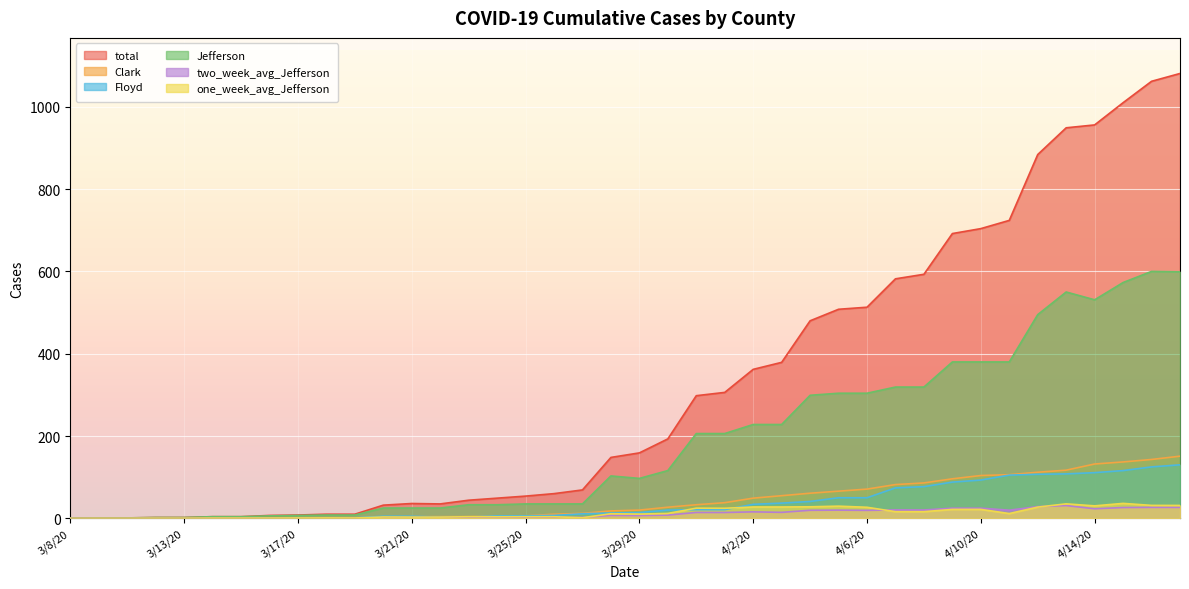

Reading right to left, list all the values displayed in this chart.

total: 4/17/20=1081.0	4/16/20=1062.0	4/15/20=1010.0	4/14/20=956.0	4/13/20=949.0	4/12/20=884.0	4/11/20=724.0	4/10/20=704.0	4/9/20=692.0	4/8/20=593.0	4/7/20=582.0	4/6/20=513.0	4/5/20=508.0	4/4/20=480.0	4/3/20=379.0	4/2/20=362.0	4/1/20=306.0	3/31/20=298.0	3/30/20=193.0	3/29/20=159.0	3/28/20=148.0	3/27/20=69.0	3/26/20=60.0	3/25/20=54.0	3/24/20=49.0	3/23/20=44.0	3/22/20=35.0	3/21/20=36.0	3/20/20=32.0	3/19/20=10.0	3/18/20=10.0	3/17/20=8.0	3/16/20=7.0	3/15/20=4.0	3/14/20=4.0	3/13/20=2.0	3/12/20=2.0	3/11/20=1.0	3/9/20=1.0	3/8/20=0.0
Clark: 4/17/20=151.0	4/16/20=143.0	4/15/20=137.0	4/14/20=132.0	4/13/20=117.0	4/12/20=112.0	4/11/20=106.0	4/10/20=104.0	4/9/20=96.0	4/8/20=86.0	4/7/20=82.0	4/6/20=71.0	4/5/20=66.0	4/4/20=61.0	4/3/20=55.0	4/2/20=49.0	4/1/20=38.0	3/31/20=33.0	3/30/20=27.0	3/29/20=20.0	3/28/20=18.0	3/27/20=12.0	3/26/20=10.0	3/25/20=6.0	3/24/20=5.0	3/23/20=4.0	3/22/20=4.0	3/21/20=4.0	3/20/20=1.0	3/19/20=1.0	3/18/20=1.0	3/17/20=0.0	3/16/20=0.0	3/15/20=0.0	3/14/20=0.0	3/13/20=0.0	3/12/20=0.0	3/11/20=0.0	3/9/20=0.0	3/8/20=0.0
Floyd: 4/17/20=130.0	4/16/20=125.0	4/15/20=116.0	4/14/20=111.0	4/13/20=108.0	4/12/20=107.0	4/11/20=105.0	4/10/20=93.0	4/9/20=88.0	4/8/20=77.0	4/7/20=74.0	4/6/20=50.0	4/5/20=50.0	4/4/20=41.0	4/3/20=37.0	4/2/20=34.0	4/1/20=21.0	3/31/20=21.0	3/30/20=20.0	3/29/20=14.0	3/28/20=13.0	3/27/20=11.0	3/26/20=7.0	3/25/20=6.0	3/24/20=6.0	3/23/20=3.0	3/22/20=3.0	3/21/20=5.0	3/20/20=5.0	3/19/20=1.0	3/18/20=1.0	3/17/20=1.0	3/16/20=1.0	3/15/20=0.0	3/14/20=0.0	3/13/20=0.0	3/12/20=0.0	3/11/20=0.0	3/9/20=0.0	3/8/20=0.0
Jefferson: 4/17/20=599.0	4/16/20=600.0	4/15/20=573.0	4/14/20=531.0	4/13/20=550.0	4/12/20=495.0	4/11/20=380.0	4/10/20=380.0	4/9/20=380.0	4/8/20=319.0	4/7/20=319.0	4/6/20=304.0	4/5/20=304.0	4/4/20=299.0	4/3/20=228.0	4/2/20=228.0	4/1/20=206.0	3/31/20=206.0	3/30/20=116.0	3/29/20=97.0	3/28/20=103.0	3/27/20=35.0	3/26/20=35.0	3/25/20=35.0	3/24/20=33.0	3/23/20=33.0	3/22/20=25.0	3/21/20=25.0	3/20/20=25.0	3/19/20=8.0	3/18/20=8.0	3/17/20=7.0	3/16/20=6.0	3/15/20=4.0	3/14/20=4.0	3/13/20=2.0	3/12/20=2.0	3/11/20=1.0	3/9/20=1.0	3/8/20=0.0
two_week_avg_Jefferson: 4/17/20=26.5	4/16/20=26.6	4/15/20=26.2	4/14/20=23.2	4/13/20=31.0	4/12/20=28.4	4/11/20=19.8	4/10/20=24.6	4/9/20=24.6	4/8/20=20.3	4/7/20=20.4	4/6/20=19.4	4/5/20=19.9	4/4/20=19.6	4/3/20=14.5	4/2/20=15.7	4/1/20=14.1	3/31/20=14.2	3/30/20=7.9	3/29/20=6.6	3/28/20=7.1	3/27/20=2.4	3/26/20=2.4	3/25/20=2.4	3/24/20=2.3	3/23/20=2.3	3/22/20=1.8	3/21/20=1.8	3/20/20=1.8	3/19/20=0.6	3/18/20=0.6	3/17/20=0.5	3/16/20=0.4	3/15/20=0.3	3/14/20=0.3	3/13/20=0.1	3/12/20=0.1	3/11/20=0.1	3/9/20=0.1	3/8/20=0.0
one_week_avg_Jefferson: 4/17/20=31.3	4/16/20=31.4	4/15/20=36.3	4/14/20=30.3	4/13/20=35.1	4/12/20=27.3	4/11/20=11.6	4/10/20=21.7	4/9/20=21.7	4/8/20=16.1	4/7/20=16.1	4/6/20=26.9	4/5/20=29.6	4/4/20=28.0	4/3/20=27.6	4/2/20=27.6	4/1/20=24.4	3/31/20=24.7	3/30/20=11.9	3/29/20=10.3	3/28/20=11.1	3/27/20=1.4	3/26/20=3.9	3/25/20=3.9	3/24/20=3.7	3/23/20=3.9	3/22/20=3.0	3/21/20=3.0	3/20/20=3.3	3/19/20=0.9	3/18/20=1.0	3/17/20=0.9	3/16/20=0.7	3/15/20=0.6	3/14/20=0.6	3/13/20=0.3	3/12/20=0.3	3/11/20=0.1	3/9/20=0.1	3/8/20=0.0